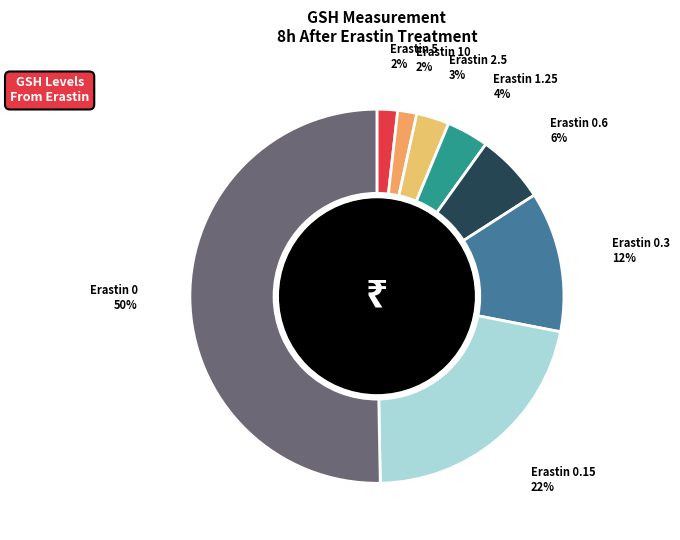

Which has a higher value, Erastin 10 or Erastin 0.15?

Erastin 0.15